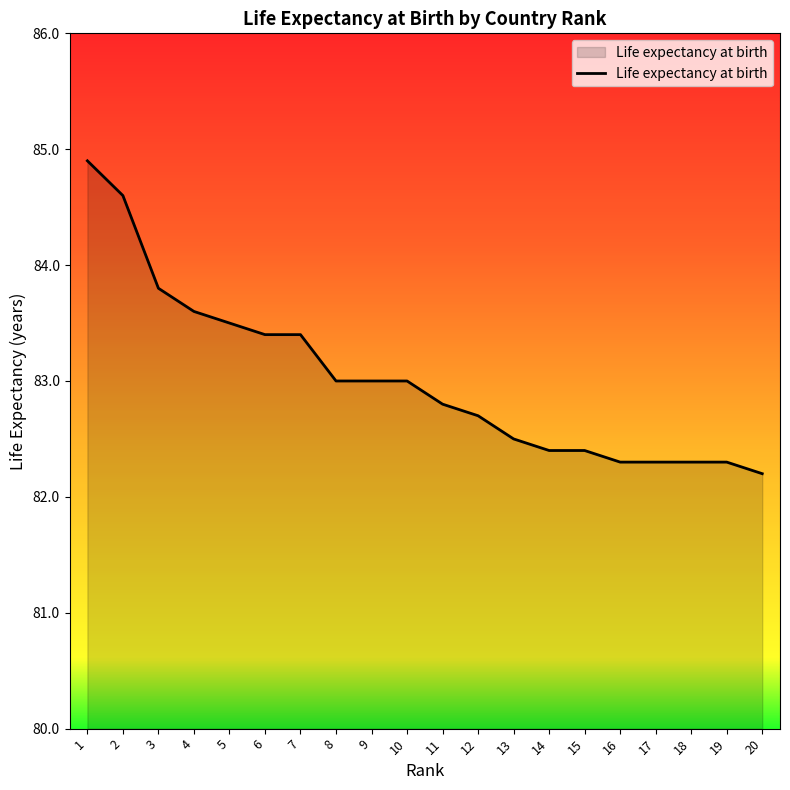

Is it true that the value at 14 is 133.3?

False